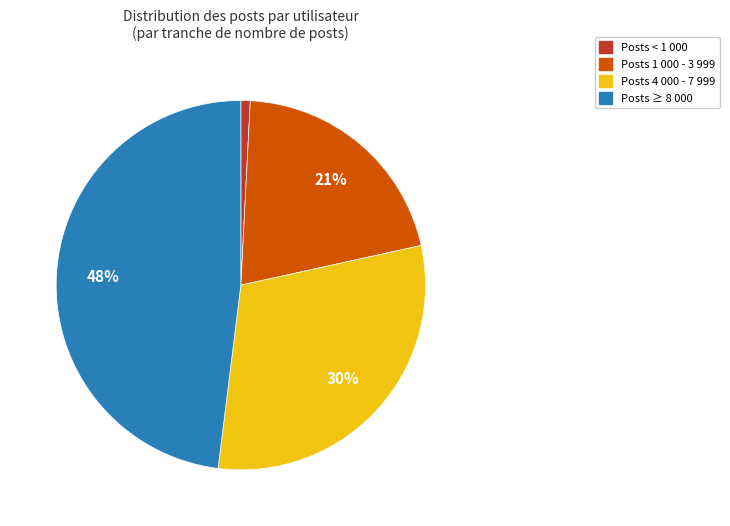

To the nearest percent, what is the difference between the largest and smallest slice percentages?

47%